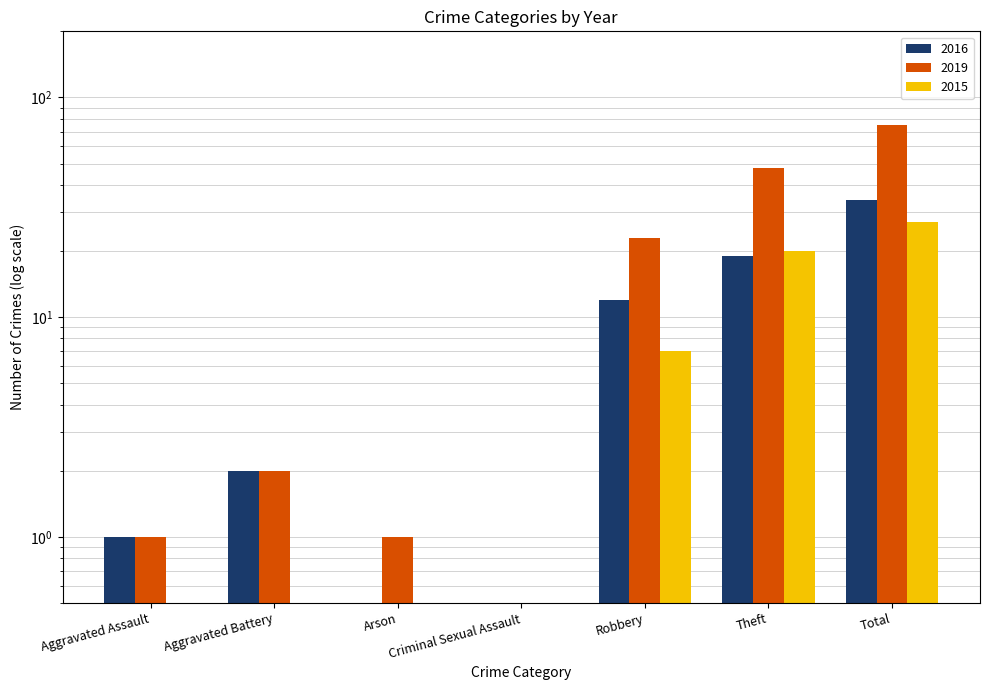

What is the difference between the 2019 values at Arson and Total?

74.0